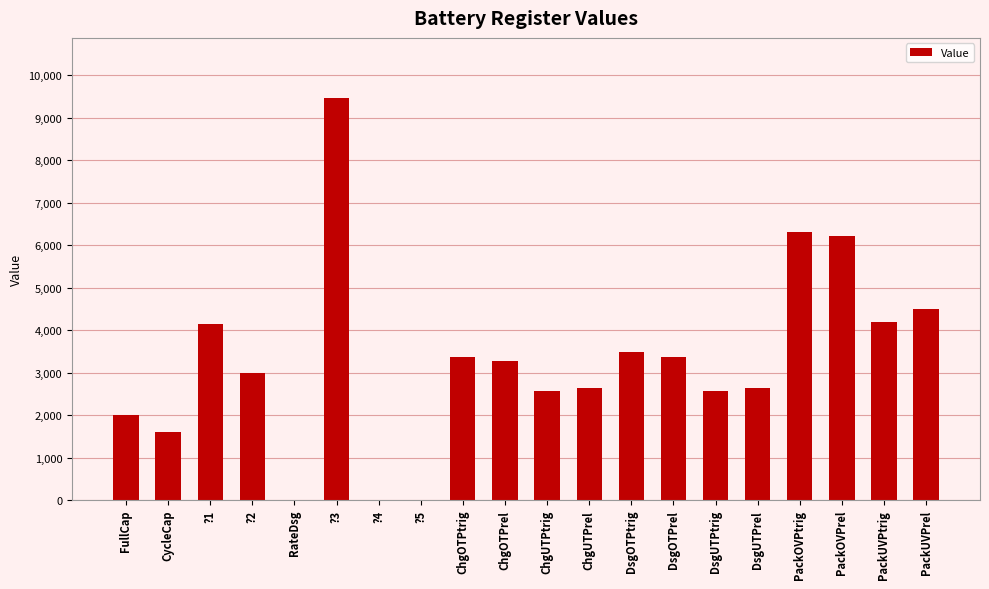

At which label is the value closest to 4728?

PackUVPrel